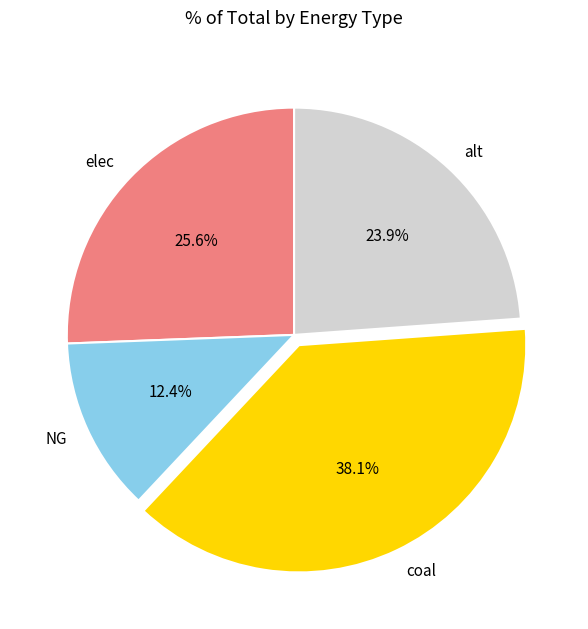

What is the largest slice in the pie chart?

coal